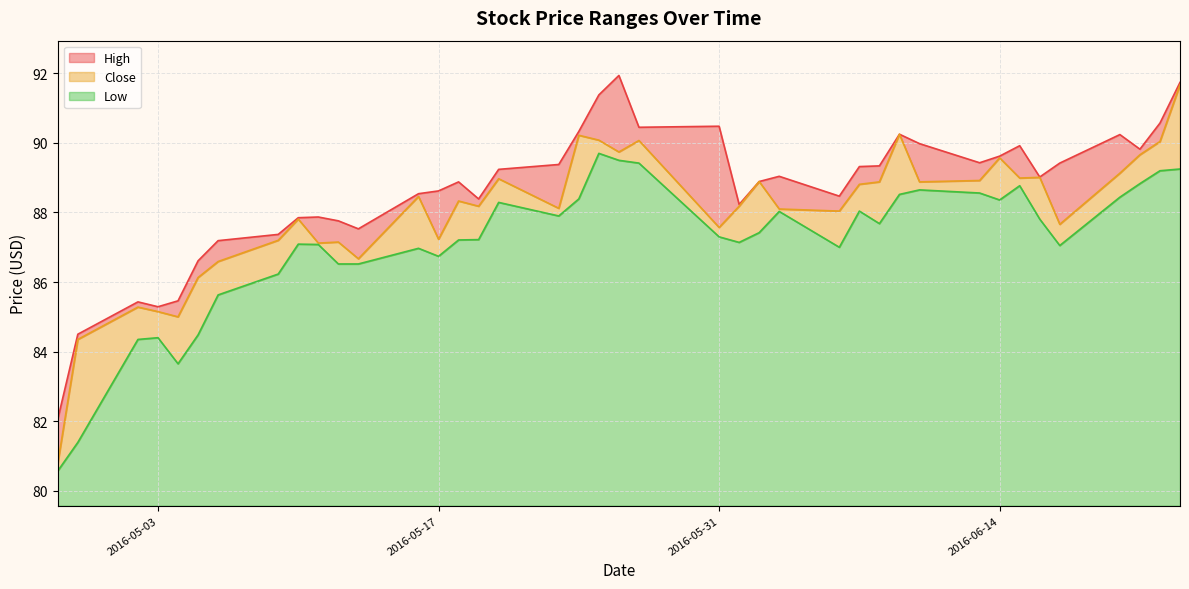

Does the chart display data point markers on the line(s)?

No